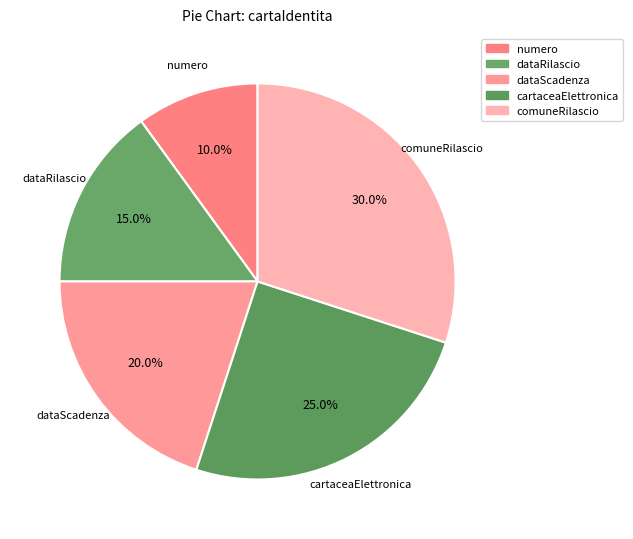

How many segments does this pie chart have?

5